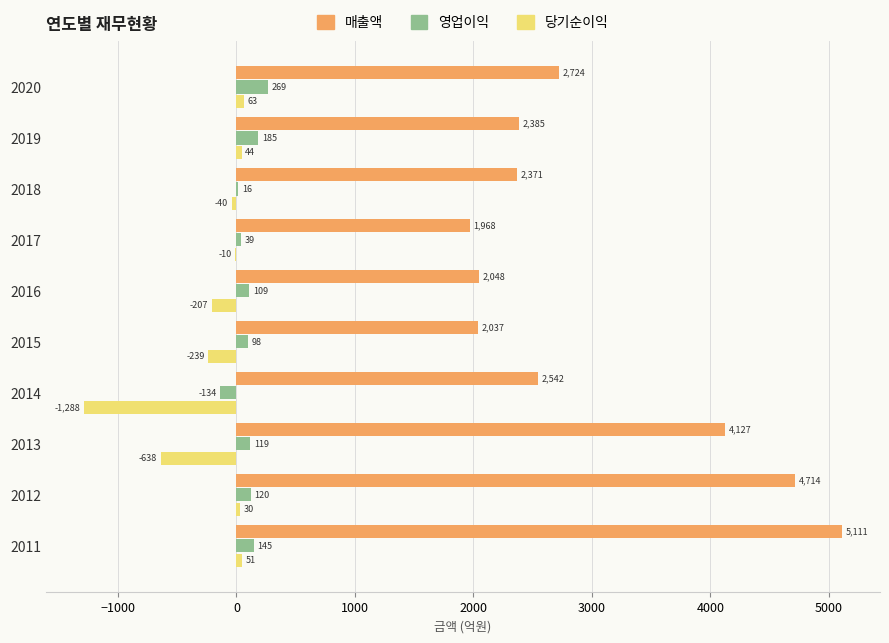

What is the sum of the 당기순이익 values at 2017 and 2012?

20.0